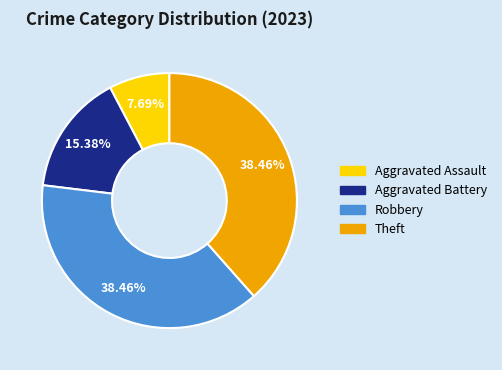

Does Robbery account for over 50% of the chart?

No